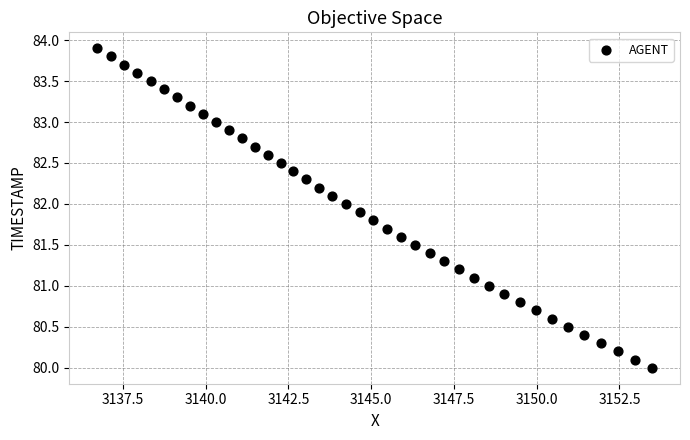

What is the range of Y values (max minus min)?

3.9